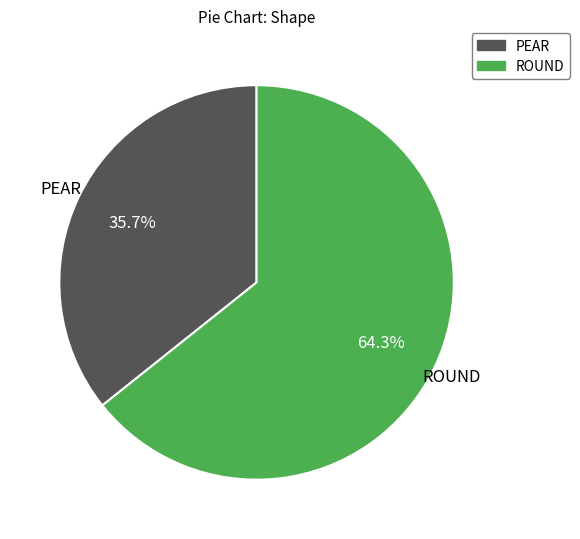

Between PEAR and ROUND, which is larger?

ROUND